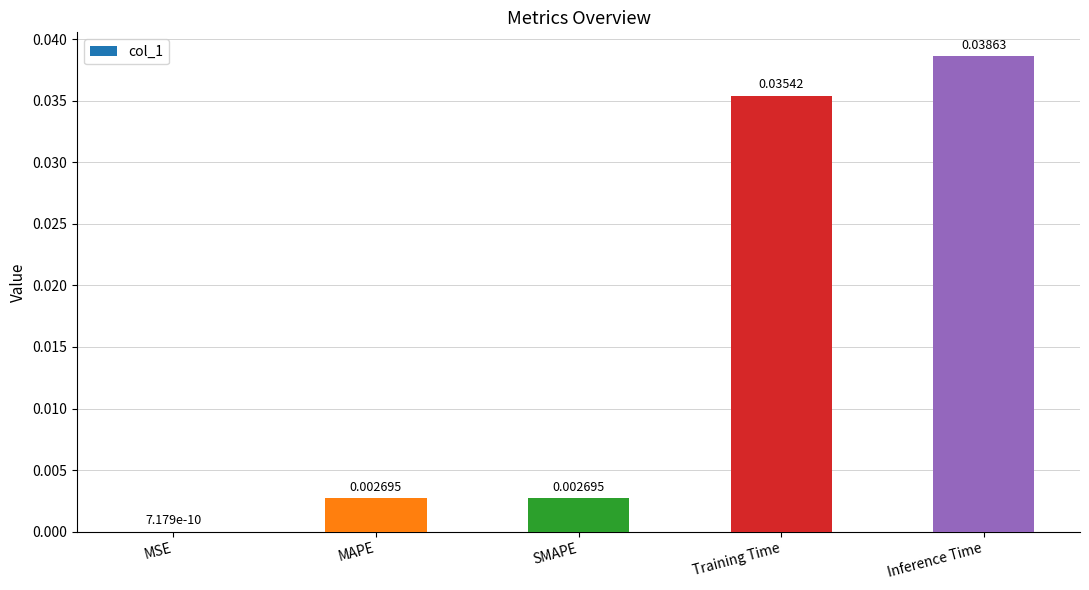

Are the bars horizontal?

No